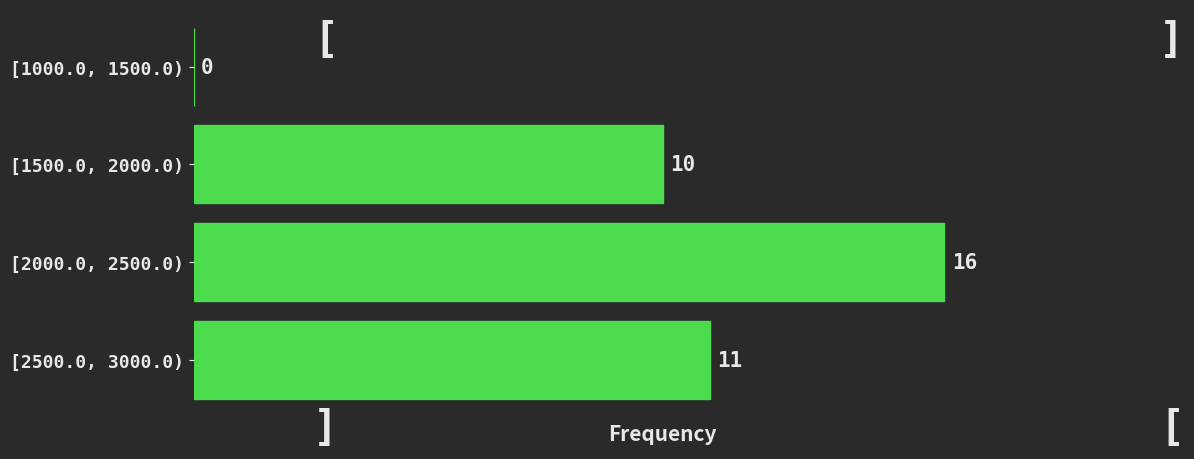

Reading bottom to top, extract all data points from this chart.

[2500.0, 3000.0)=11	[2000.0, 2500.0)=16	[1500.0, 2000.0)=10	[1000.0, 1500.0)=0